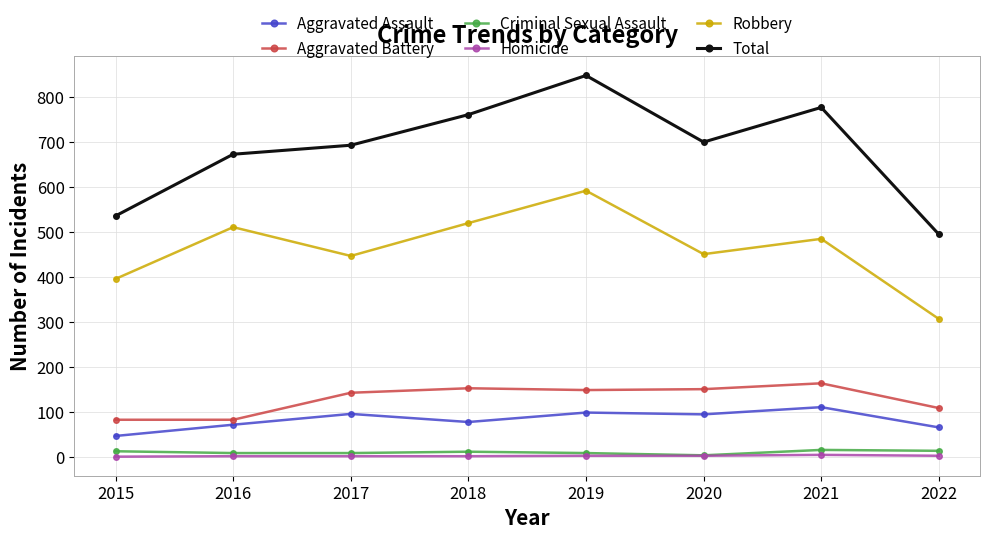

Is the value of Aggravated Battery at 2020 greater than the value of Aggravated Assault at 2016?

Yes